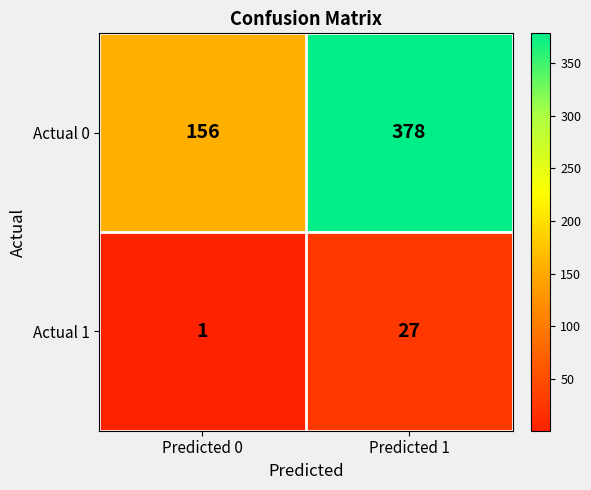

Read the Actual 0 value at Predicted 1, to the nearest 5.

380